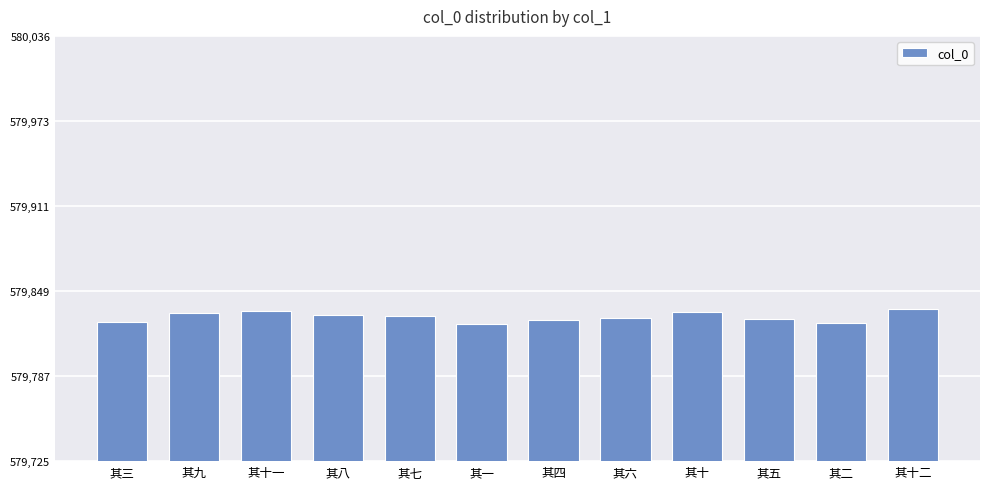

Is it true that the value at 其十一 is 579835?

True